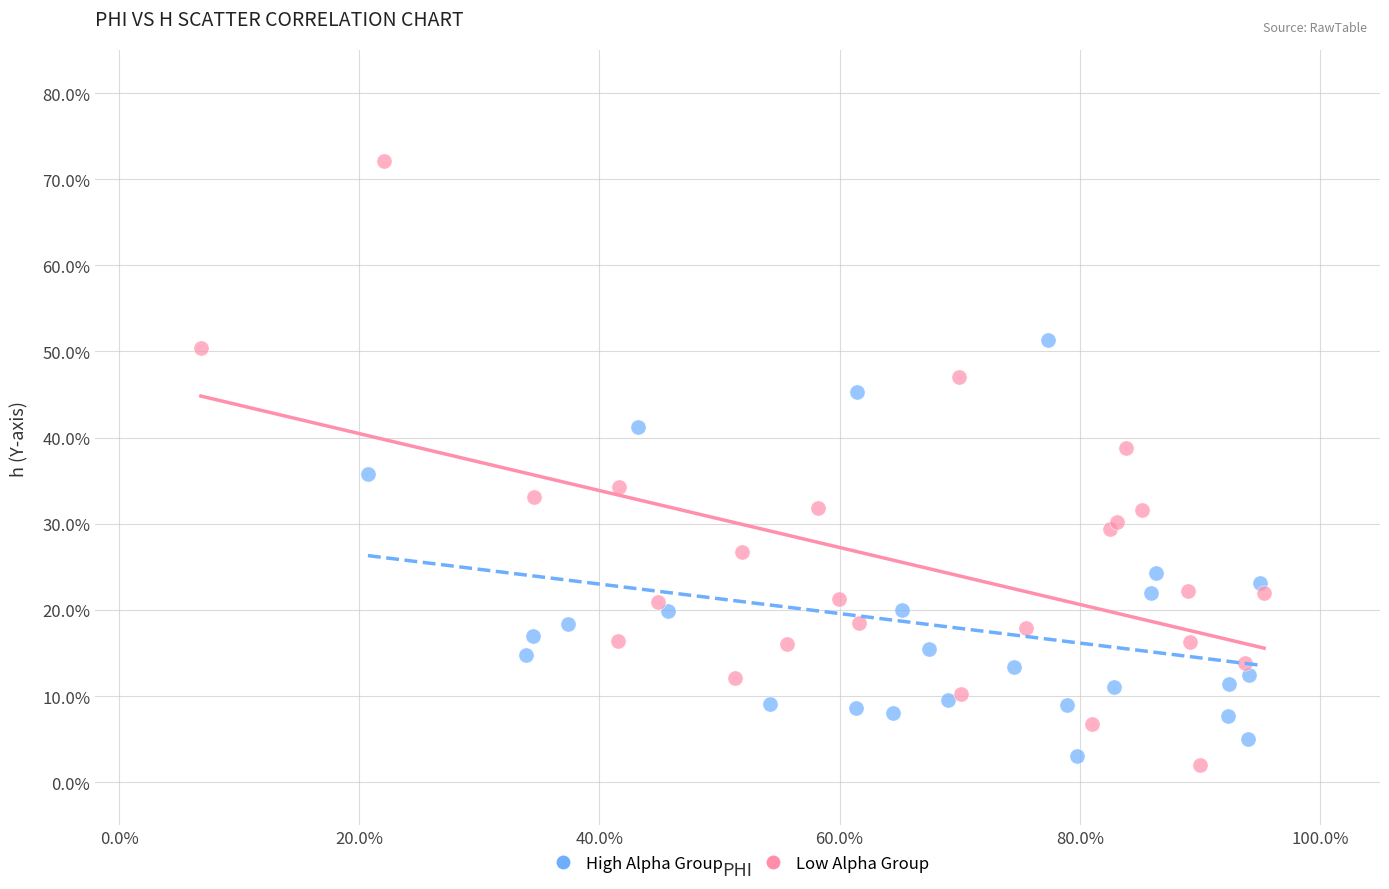

Which series reaches the minimum Y coordinate?

Low Alpha Group